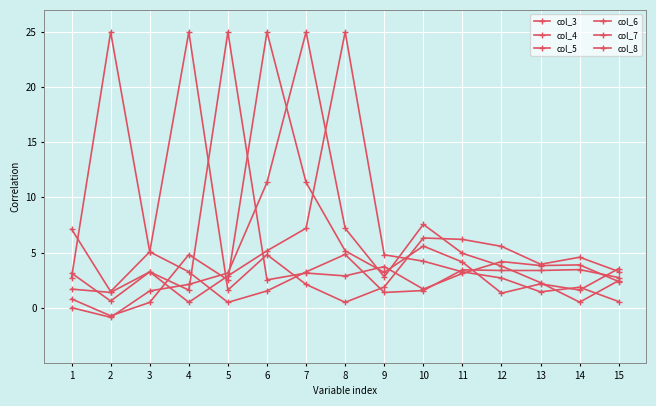

How many times do col_3 and col_7 cross each other?

2